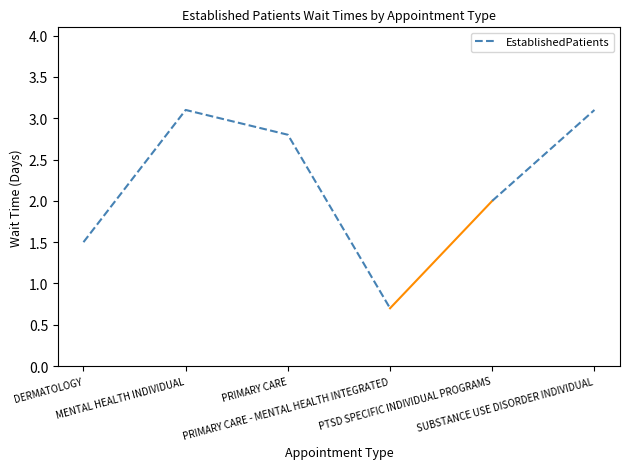

True or false: the data has more than 0 interior local peaks.

True